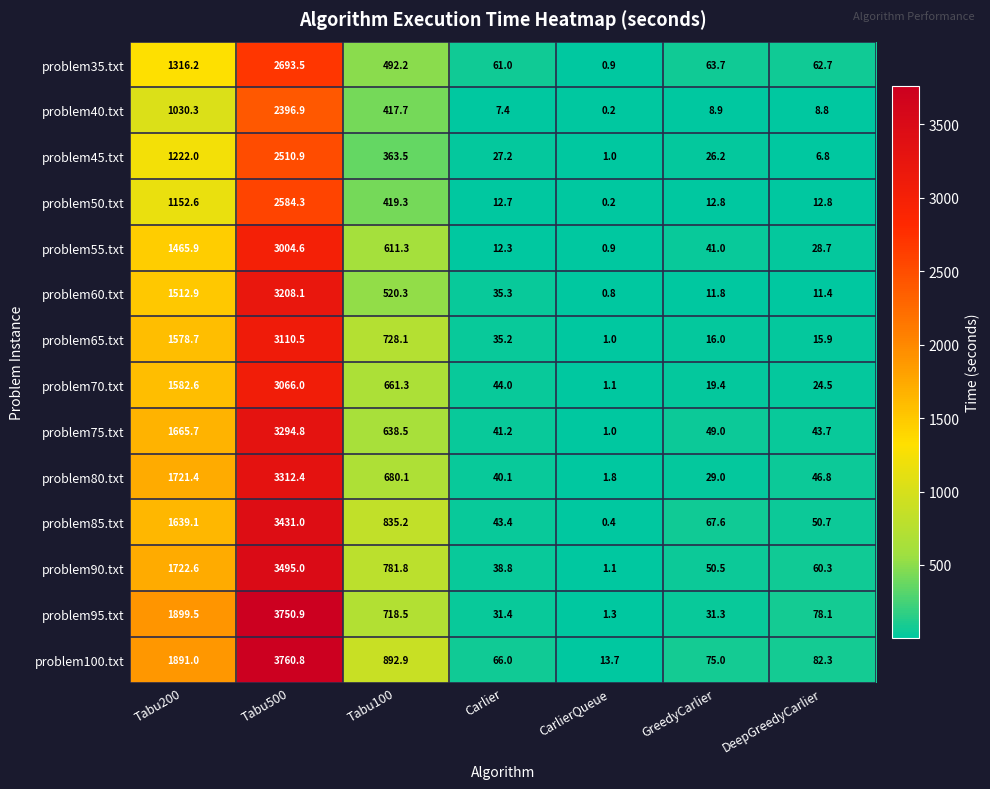

What is the average value of the problem90.txt series?

878.6